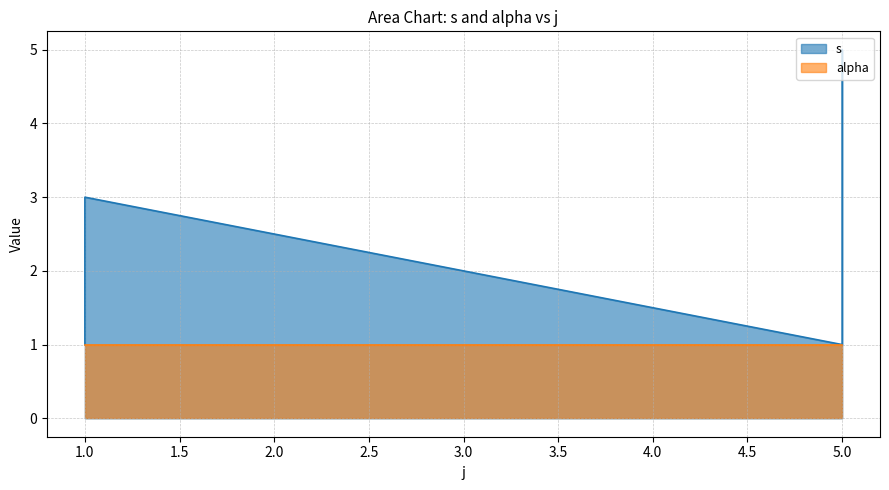

What is the greatest value displayed?

5